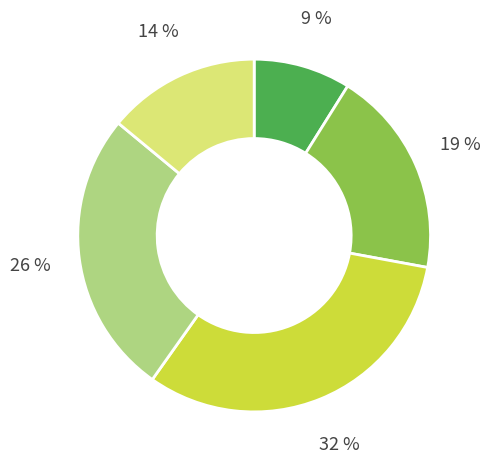

To the nearest percent, what is the difference between the largest and smallest slice percentages?

23%